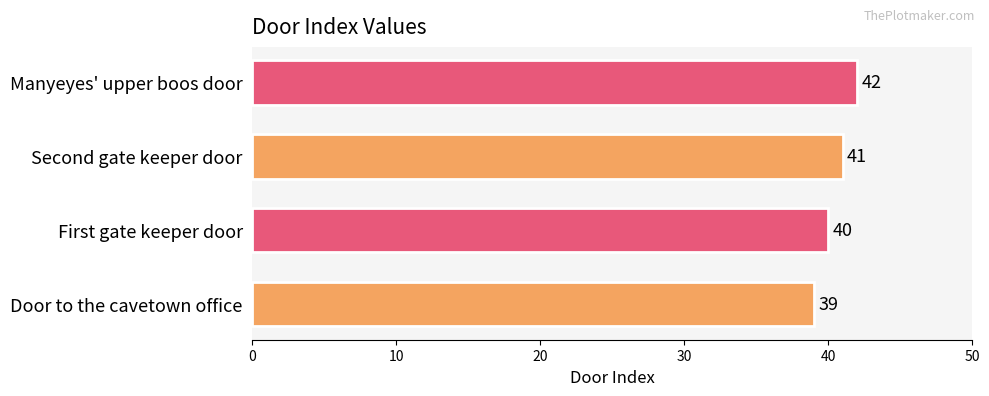

Are the bars grouped side by side (vs. stacked)?

No